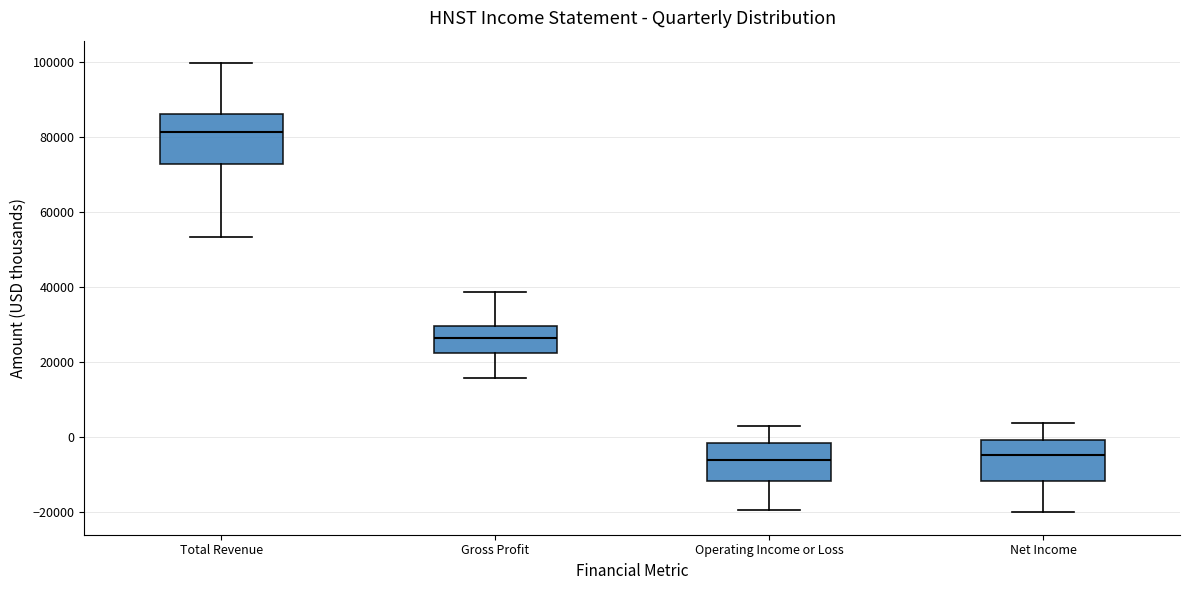

Reading left to right, transcribe this box plot: for each box, give where its median line is, the range the box spans, and where its two whiskers end, as read against the y-axis. The values are not printed on the chart, so give them approximately, as read against the axis.

Total Revenue: median 82000, box 72000 to 86000, whiskers 54000 to 100000
Gross Profit: median 26000, box 22000 to 30000, whiskers 16000 to 38000
Operating Income or Loss: median -6000, box -12000 to -2000, whiskers -20000 to 2000
Net Income: median -4000, box -12000 to 0, whiskers -20000 to 4000